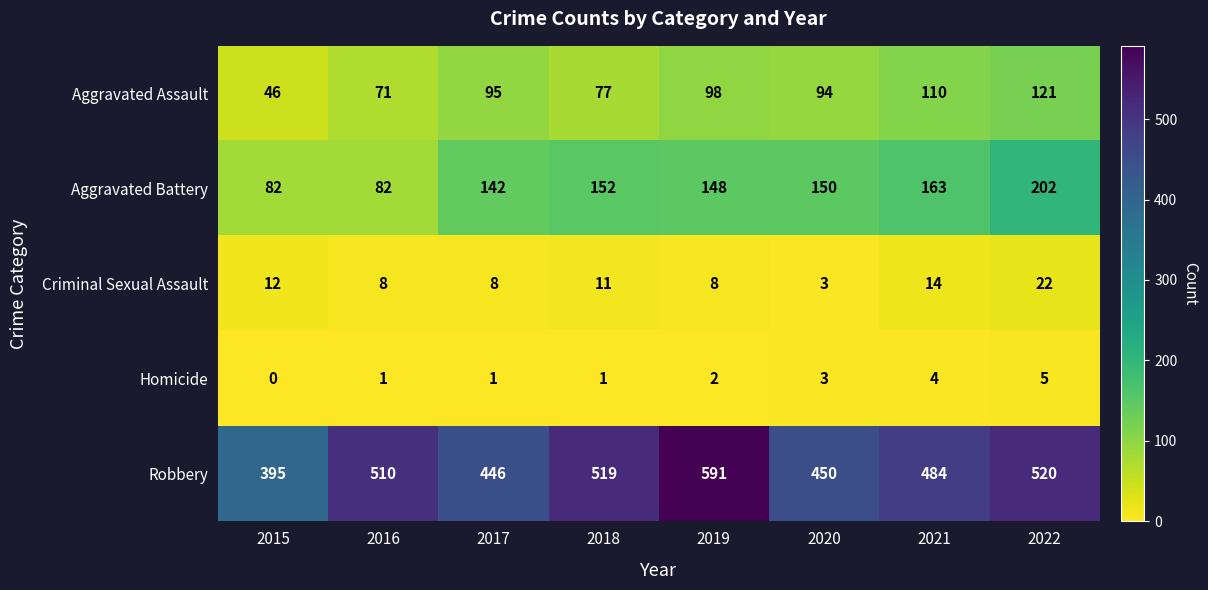

How many series are shown in this chart?

5